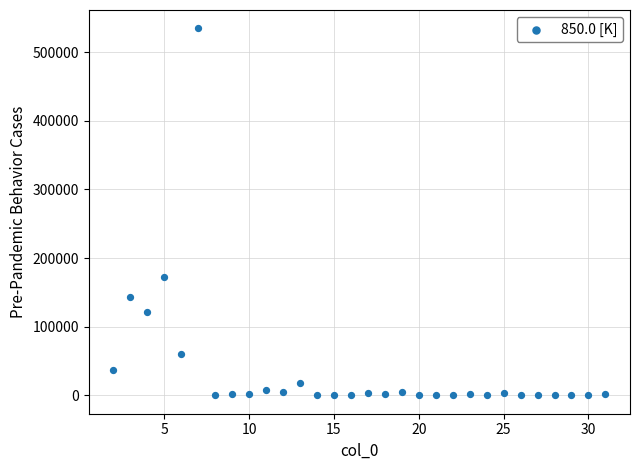

What is the range of Y values (max minus min)?

534493